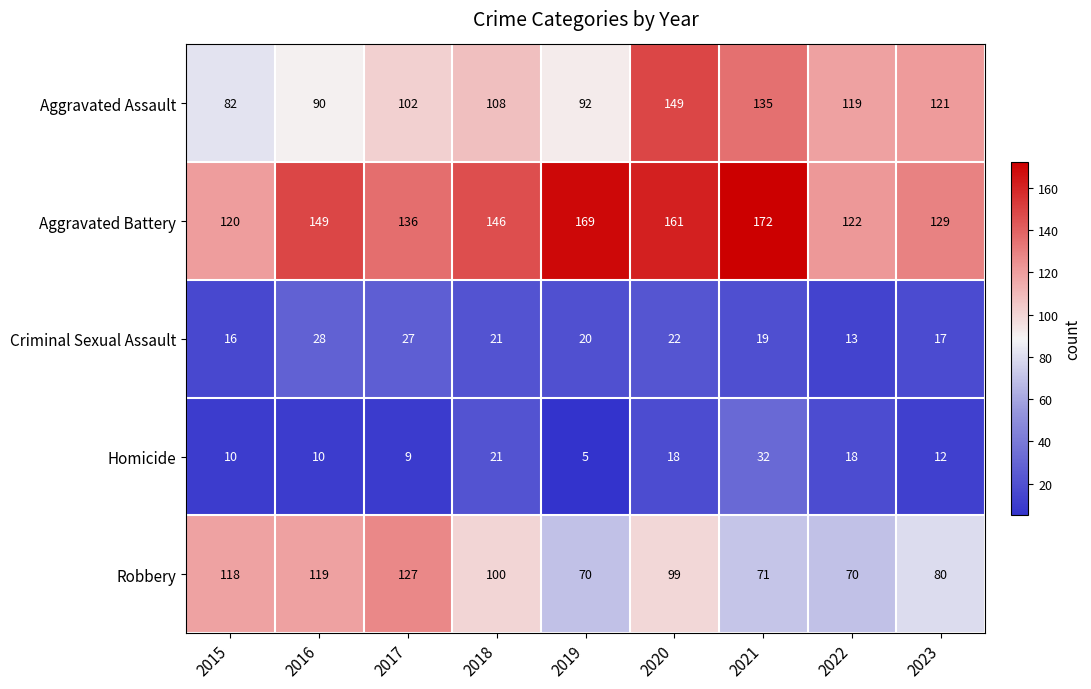

Which series has the largest total across all categories?

Aggravated Battery